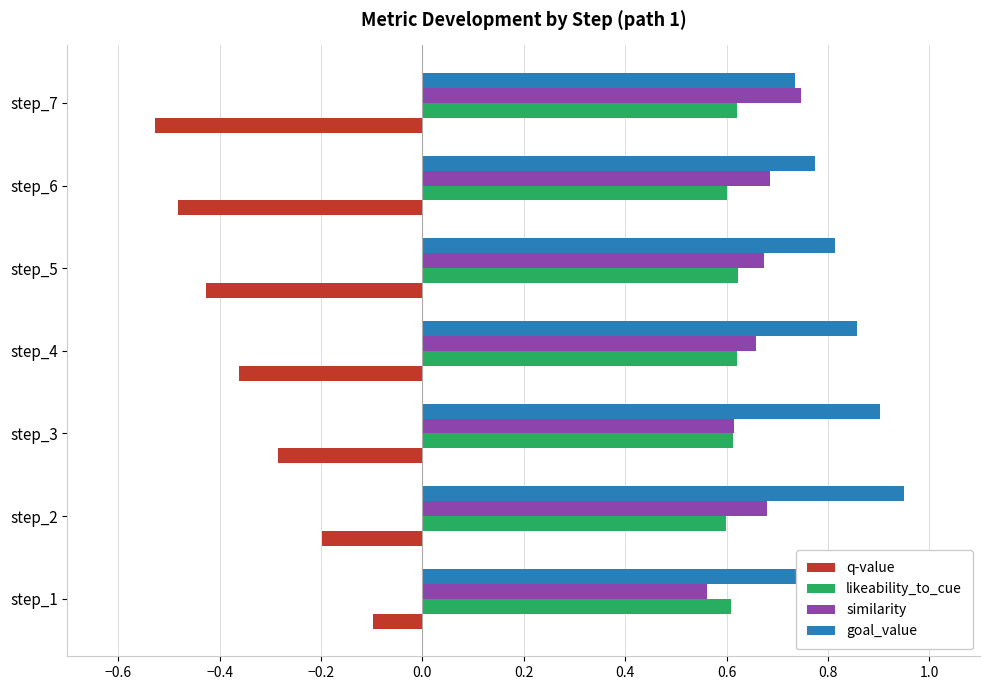

Are the bars horizontal?

Yes